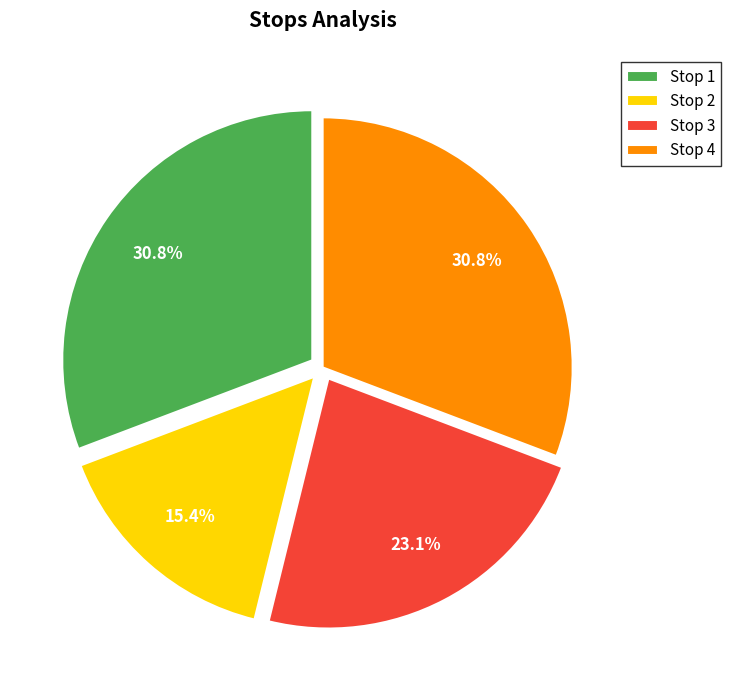

What is the smallest slice in the pie chart?

Stop 2